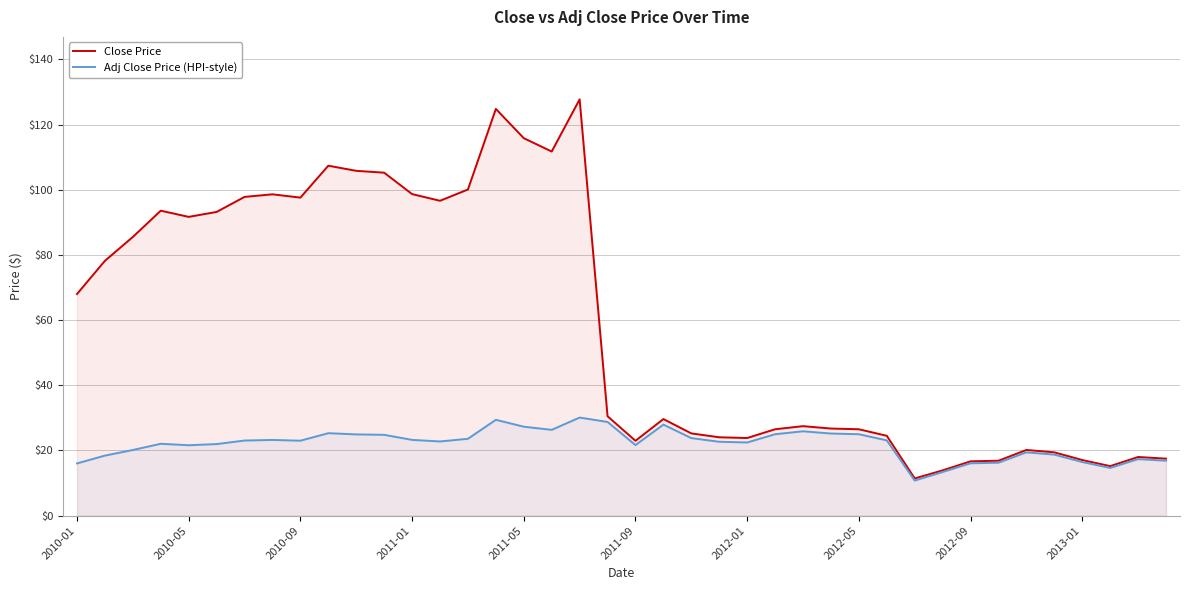

Does the chart have visible grid lines?

Yes